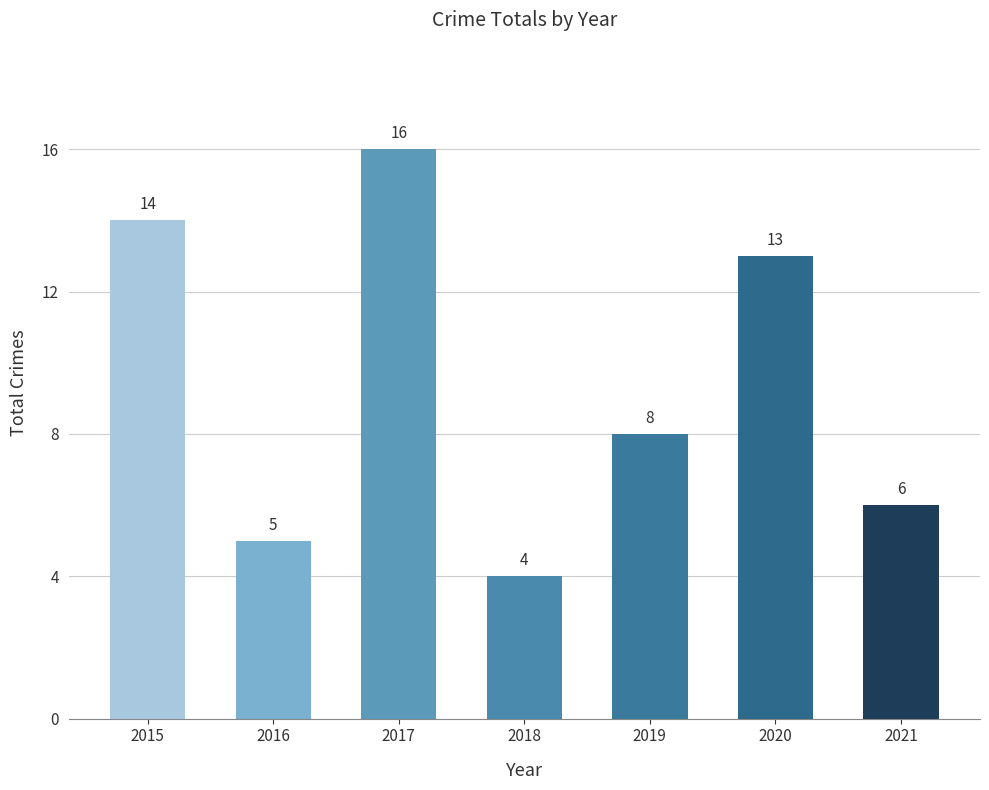

How many bars are there in total?

7